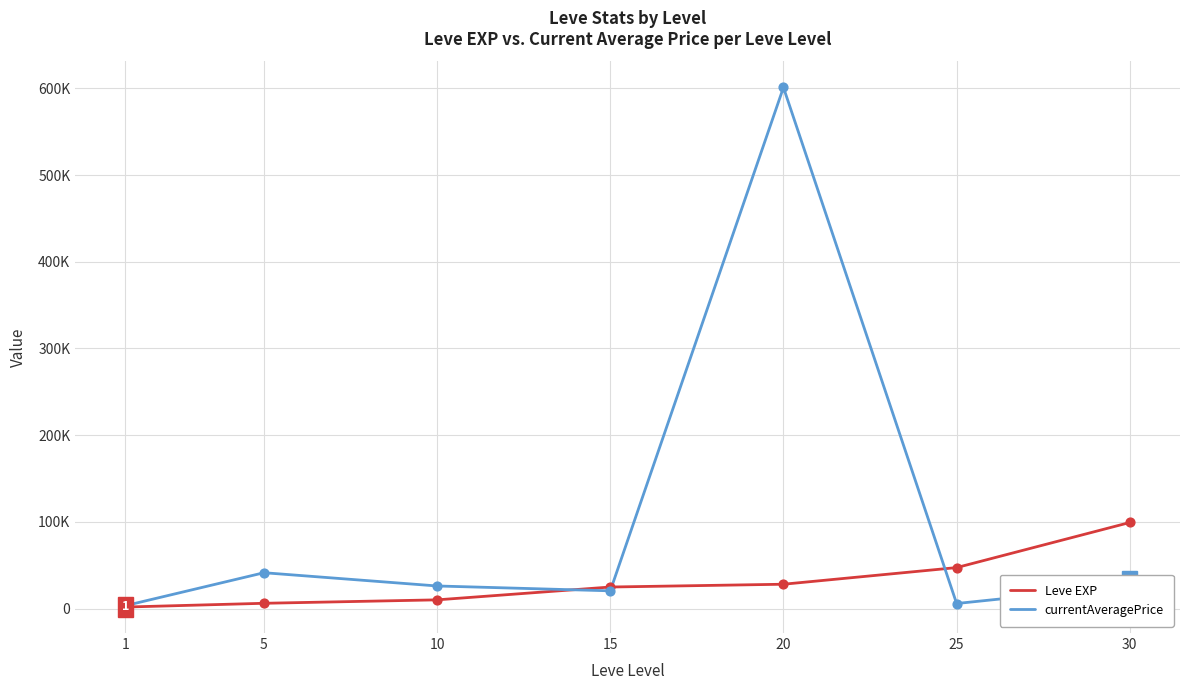

Is the value of Leve EXP at 5 greater than the value of currentAveragePrice at 25?

Yes